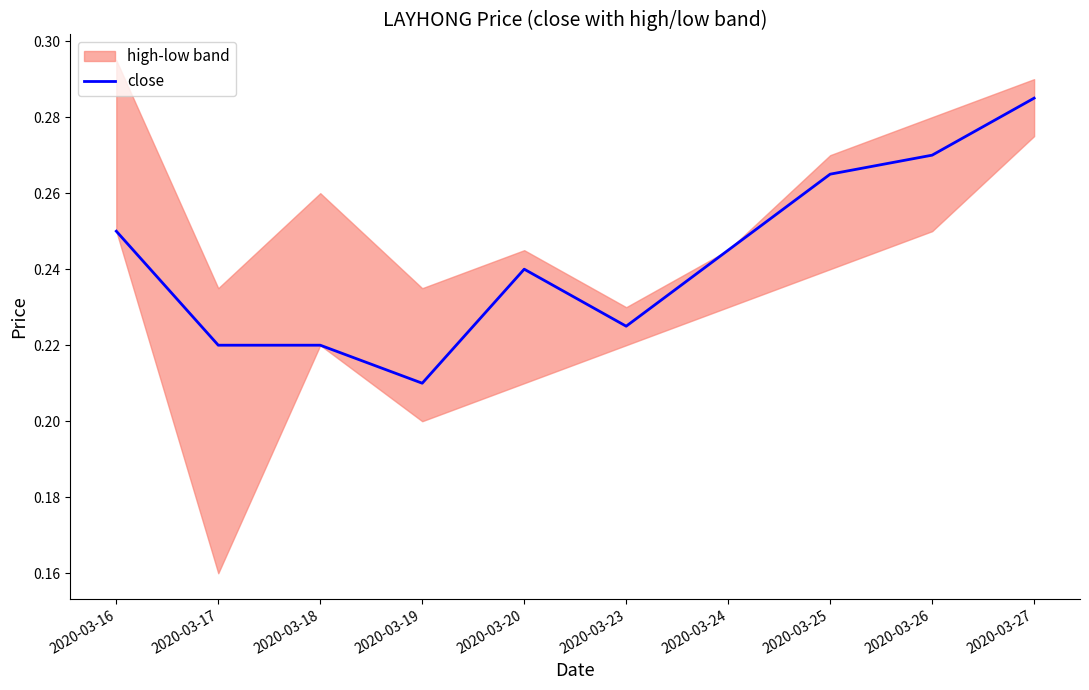

What is the difference between the second highest and second lowest values?

0.1